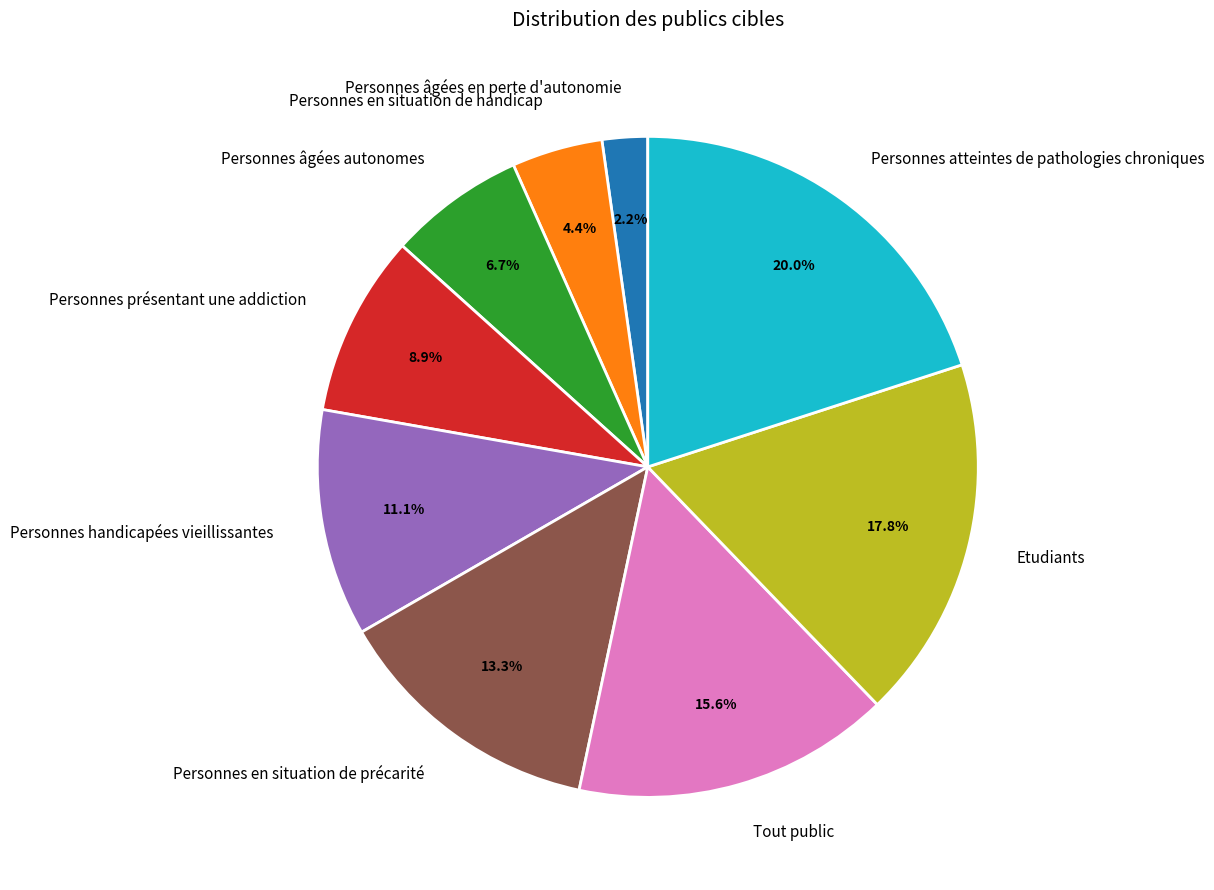

What is the largest slice in the pie chart?

Personnes atteintes de pathologies chroniques